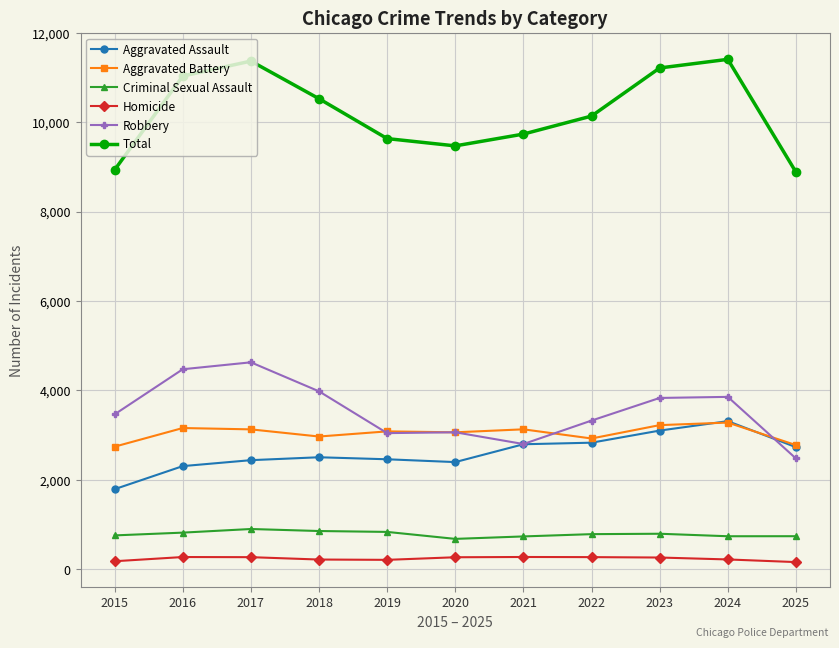

What is the difference between the maximum and minimum values in the Aggravated Assault series?

1522